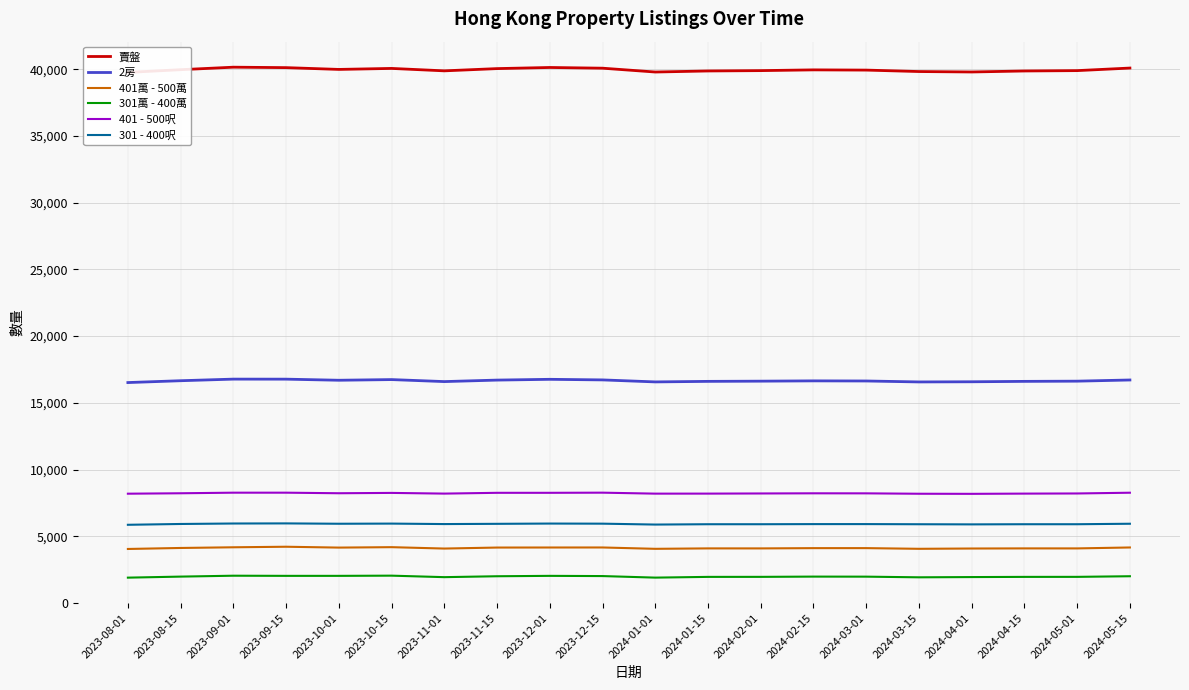

True or false: 401 - 500呎 and 2房 cross at least once.

False